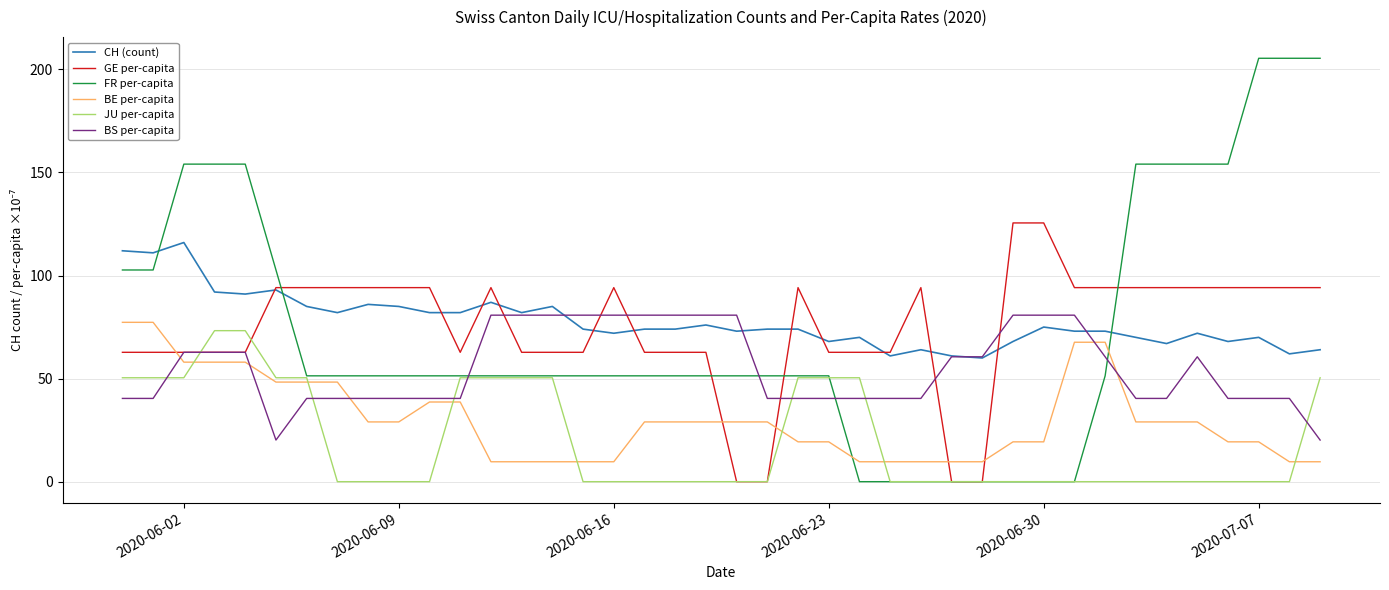

What is the greatest value displayed?

205.4